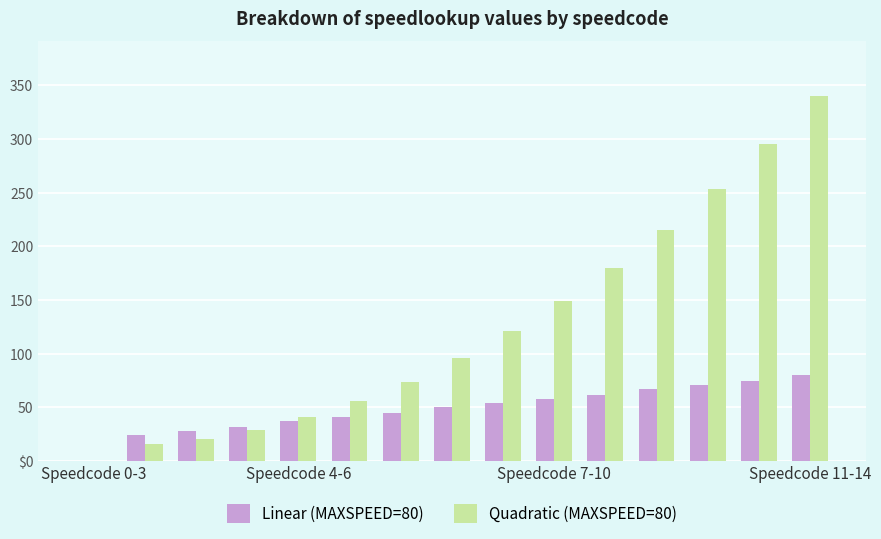

What are all the series names shown in the legend?

Linear (MAXSPEED=80), Quadratic (MAXSPEED=80)